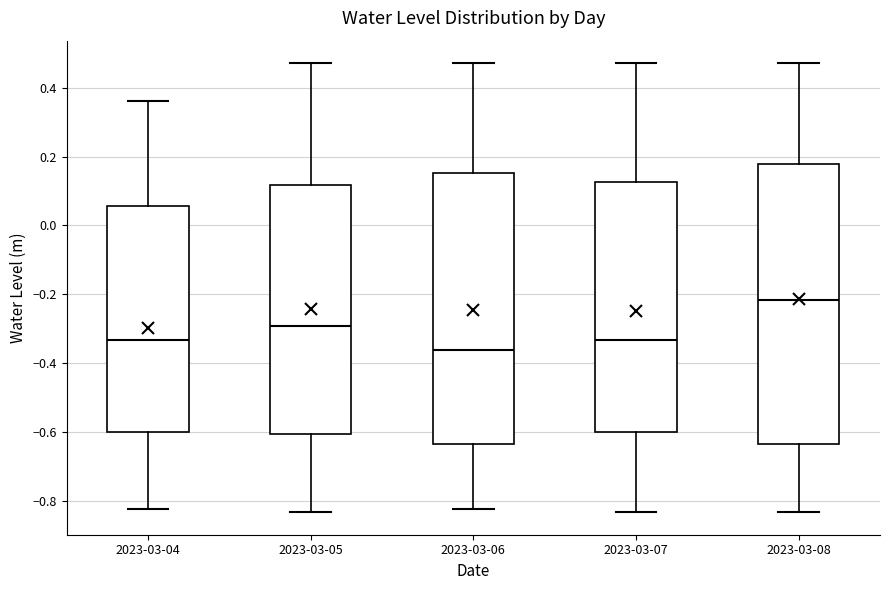

Where does the median line of the box for 2023-03-06 sit on the y-axis? The values are not printed on the chart, so give them approximately, as read against the axis.

-0.36